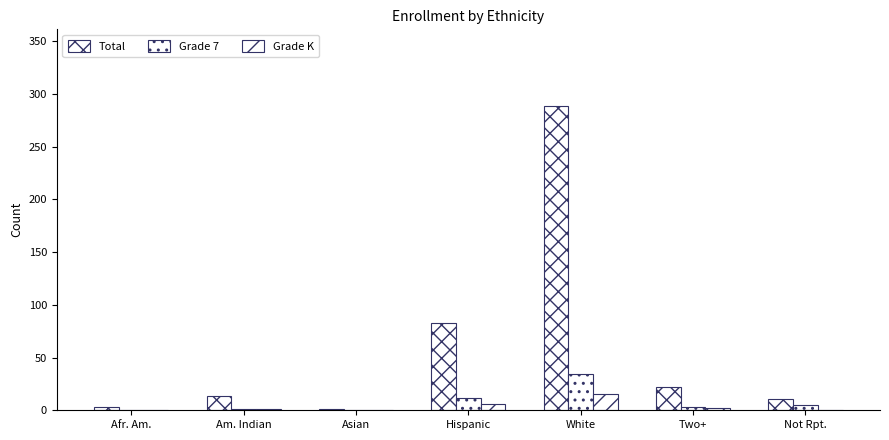

At how many categories does at least one series exceed 197?

1